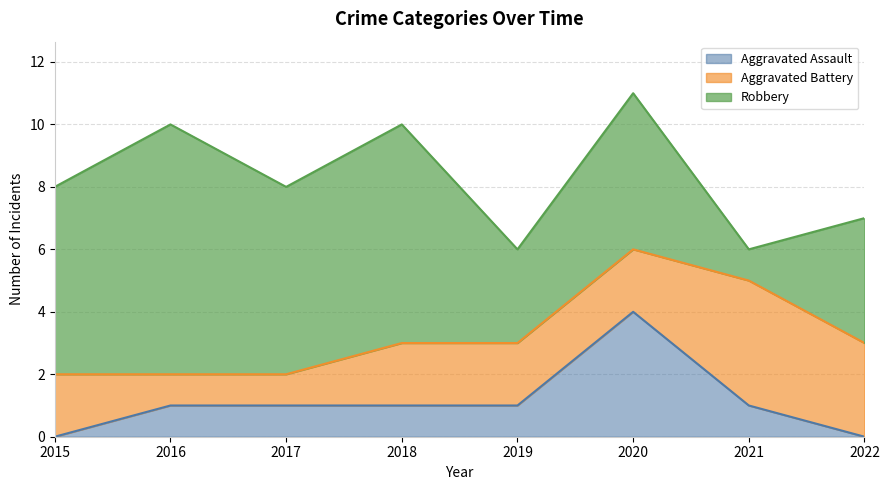

Reading left to right, extract all data points from this chart.

Aggravated Assault: 2015=0	2016=1	2017=1	2018=1	2019=1	2020=4	2021=1	2022=0
Aggravated Battery: 2015=2	2016=1	2017=1	2018=2	2019=2	2020=2	2021=4	2022=3
Robbery: 2015=6	2016=8	2017=6	2018=7	2019=3	2020=5	2021=1	2022=4